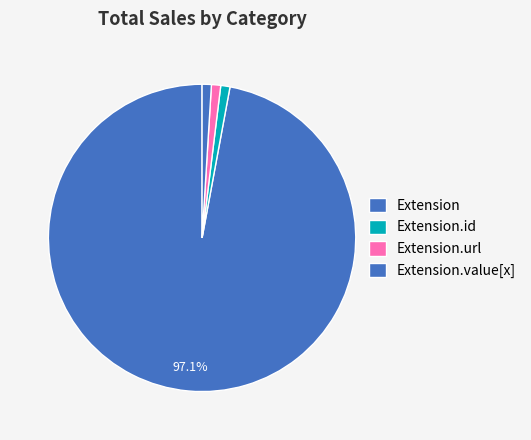

How many segments does this pie chart have?

4